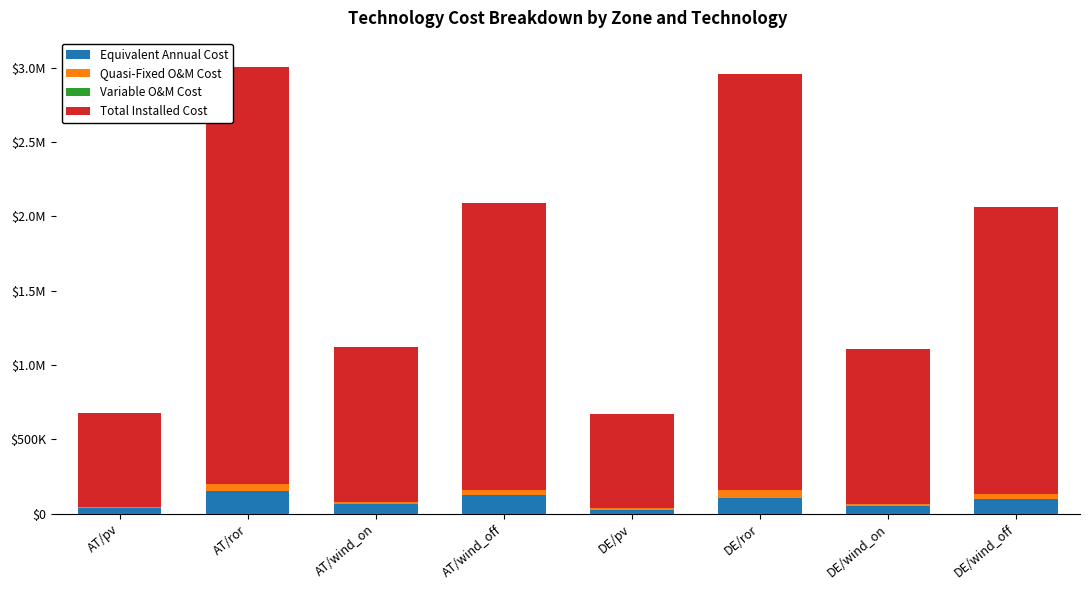

What is the difference between the maximum and minimum values in the Variable O&M Cost series?

2.7